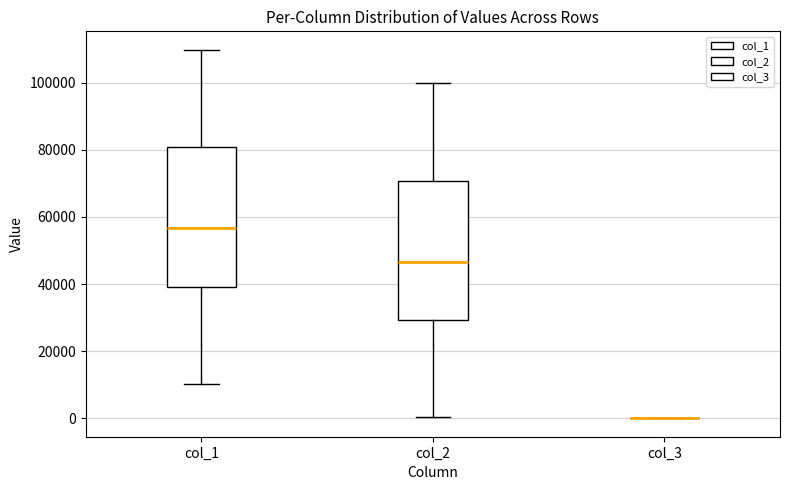

Reading left to right, read every box against the y-axis: the position of its median line, the range the box covers, and the ends of its whiskers. The values are not printed on the chart, so give them approximately, as read against the axis.

col_1: median 56000, box 40000 to 80000, whiskers 10000 to 110000
col_2: median 46000, box 30000 to 70000, whiskers 0 to 100000
col_3: box collapsed to a line at 0, whiskers 0 to 0